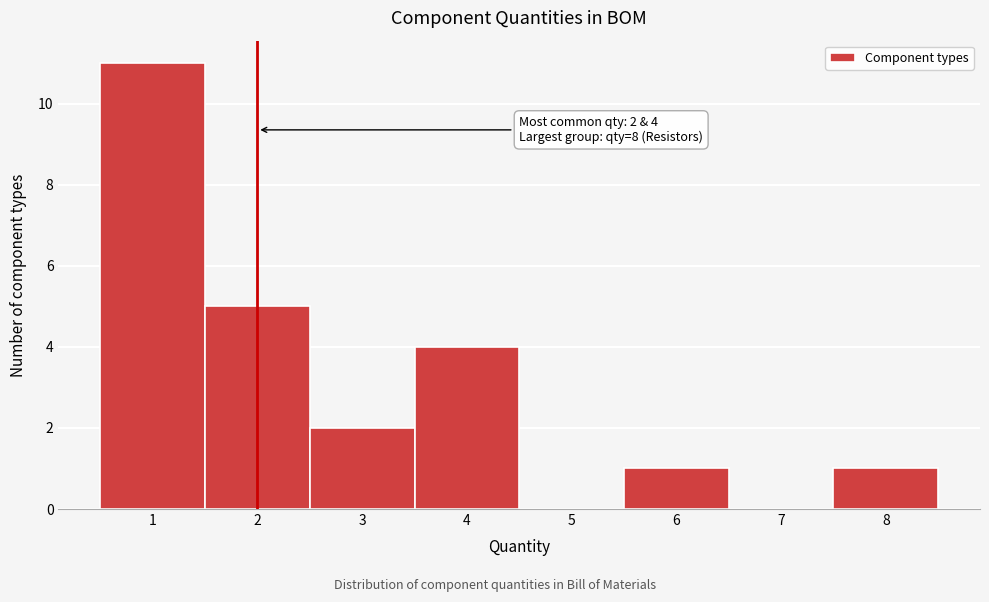

Over which range of the x-axis is the bar tallest?

0.5 to 1.5